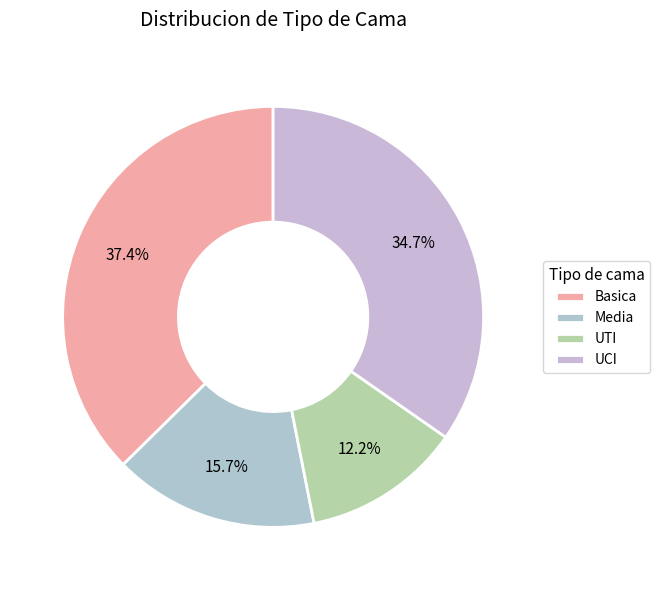

How many slices are in this pie chart?

4